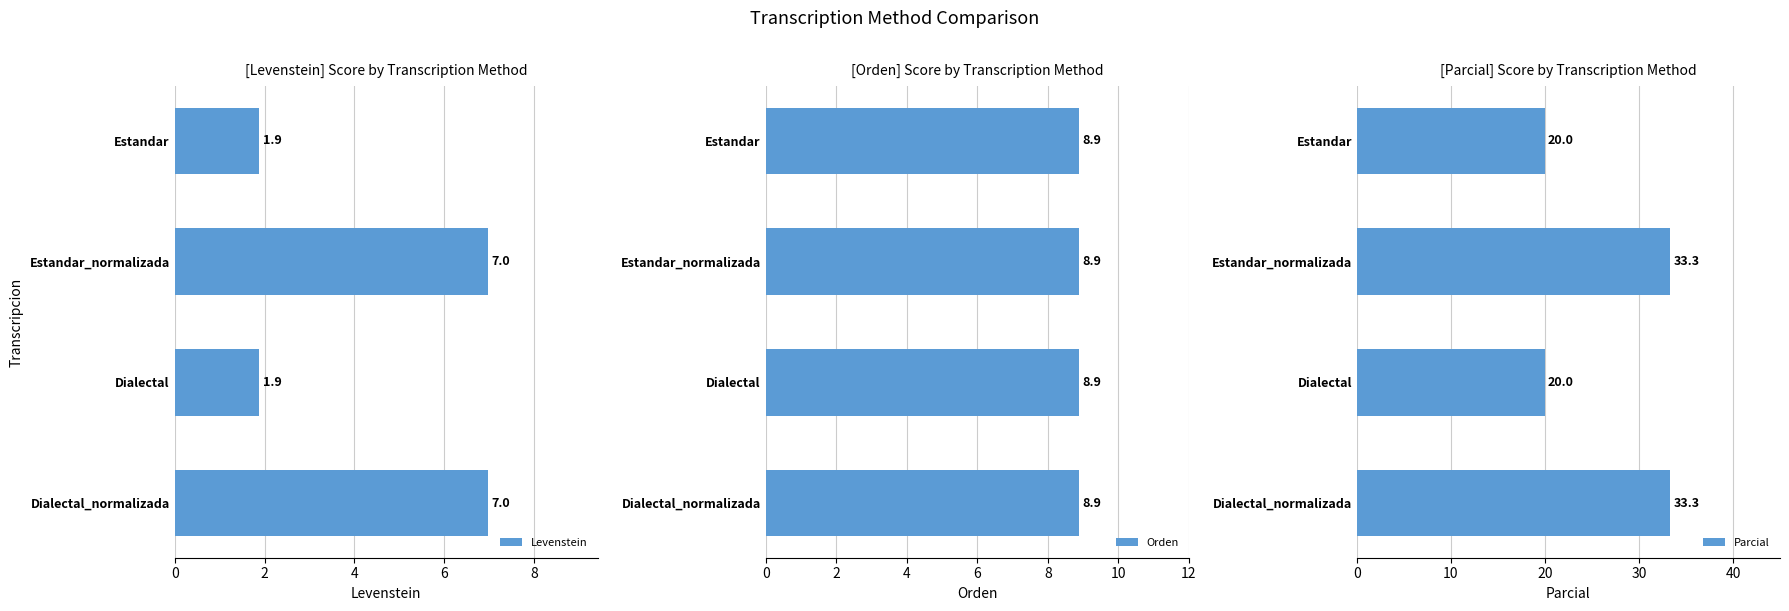

What is the difference between the maximum and minimum values in the Parcial series?

13.3